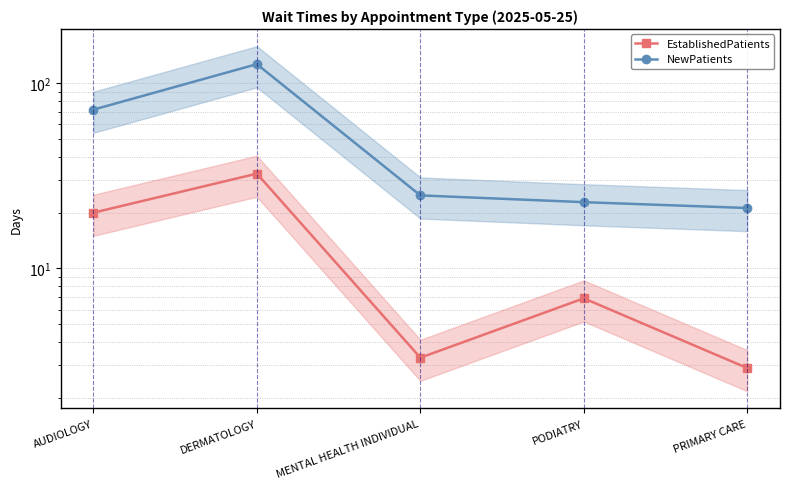

What is the approximate value of EstablishedPatients at AUDIOLOGY?

20.0